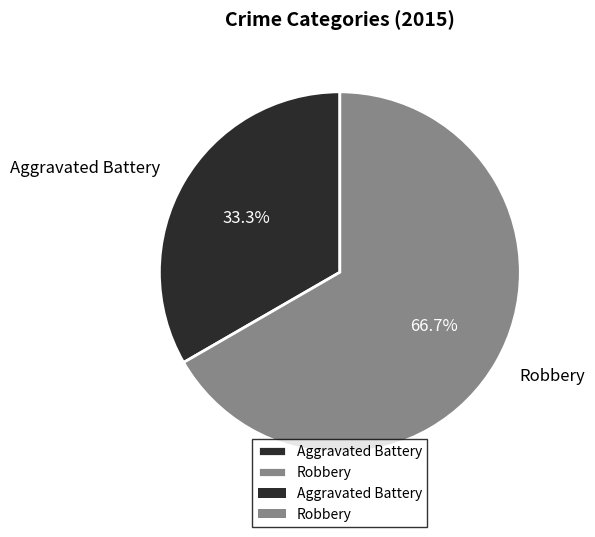

True or false: Aggravated Battery accounts for 33% of the total.

True